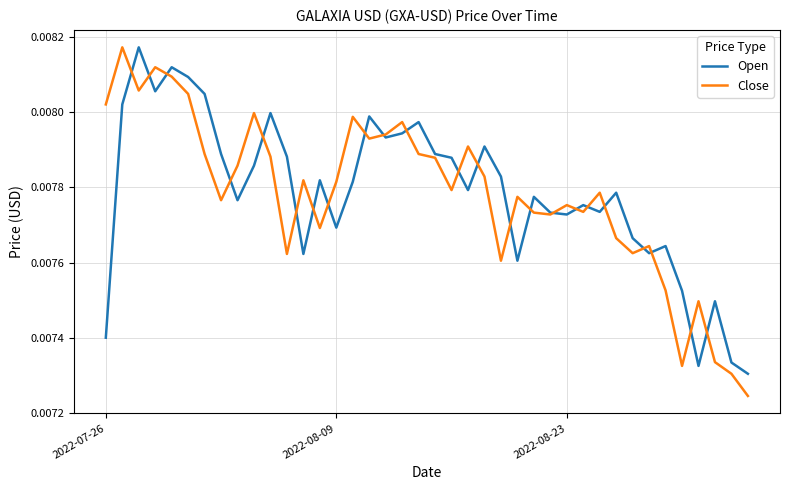

What are all the series names shown in the legend?

Open, Close